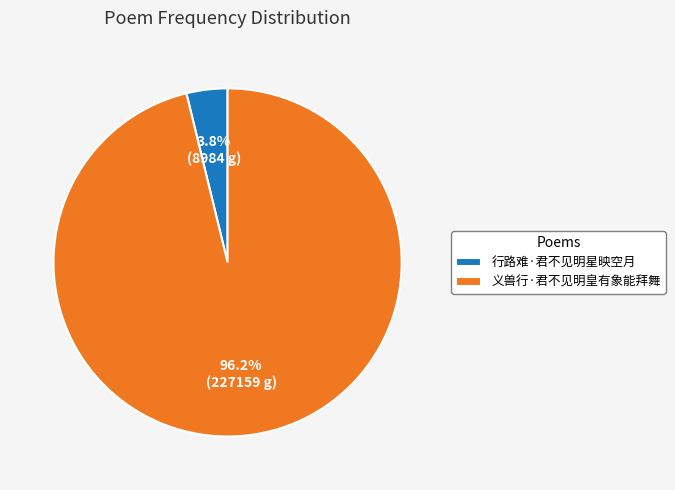

Does 行路难·君不见明星映空月 account for over 50% of the chart?

No